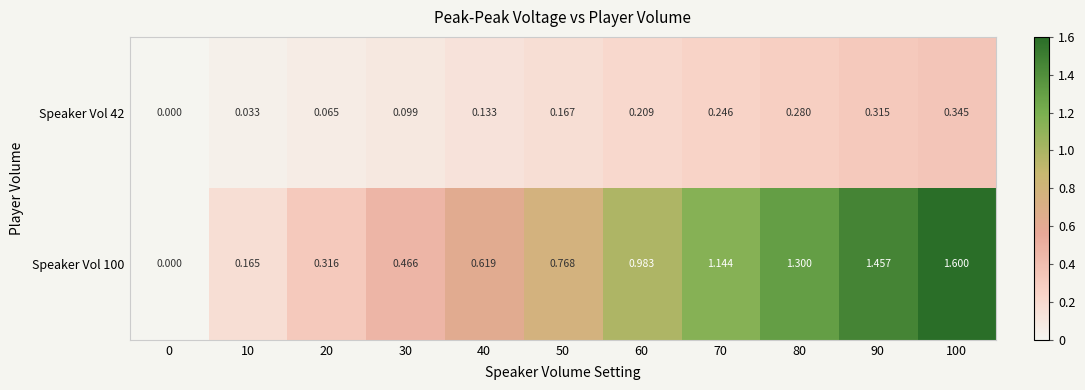

Is the value of Speaker Vol 100 at 50 greater than the value of Speaker Vol 42 at 40?

Yes